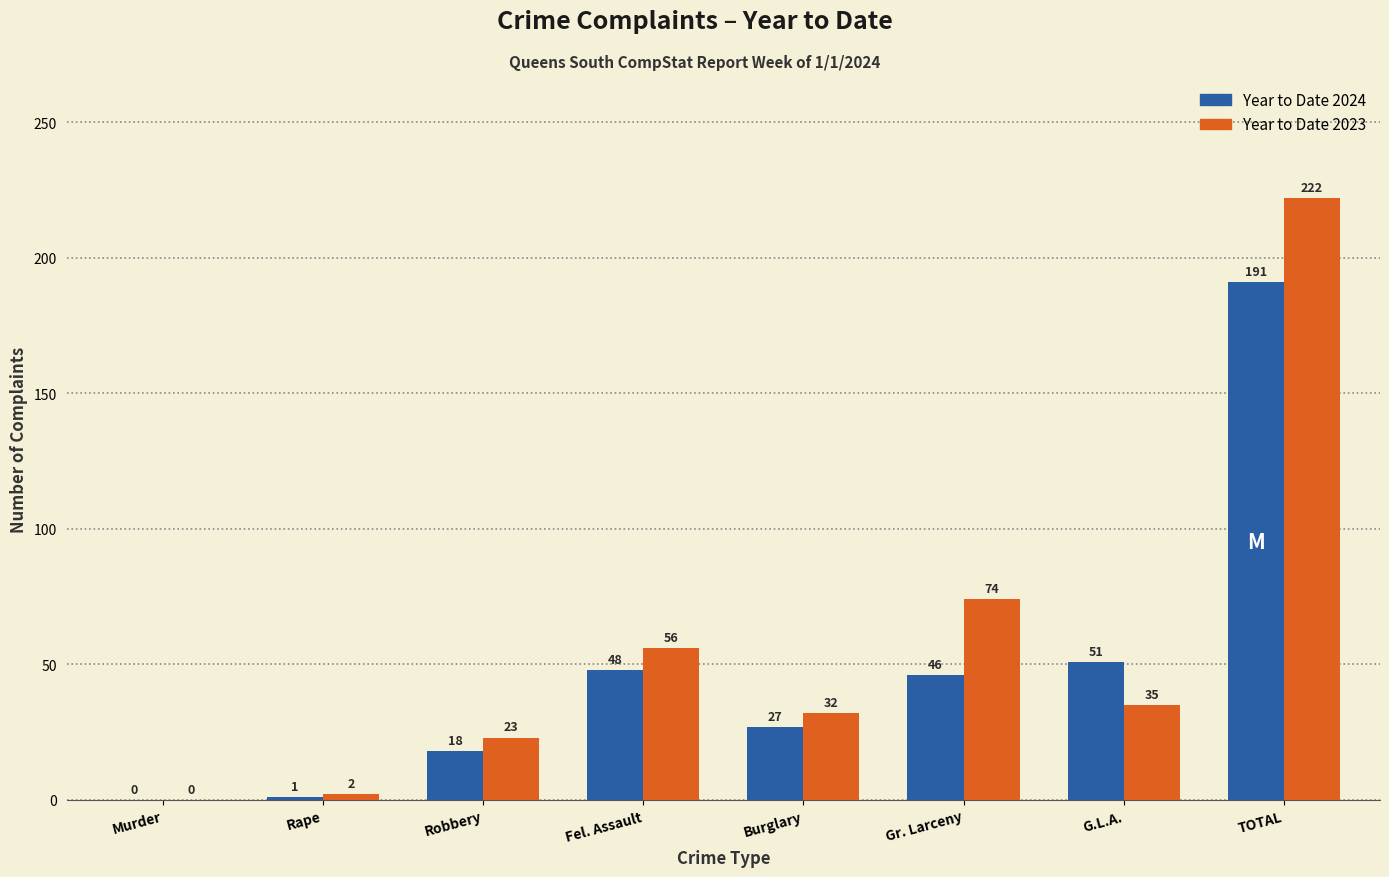

Reading left to right, list all the values displayed in this chart.

Year to Date 2024: Murder=0	Rape=1	Robbery=18	Fel. Assault=48	Burglary=27	Gr. Larceny=46	G.L.A.=51	TOTAL=191
Year to Date 2023: Murder=0	Rape=2	Robbery=23	Fel. Assault=56	Burglary=32	Gr. Larceny=74	G.L.A.=35	TOTAL=222